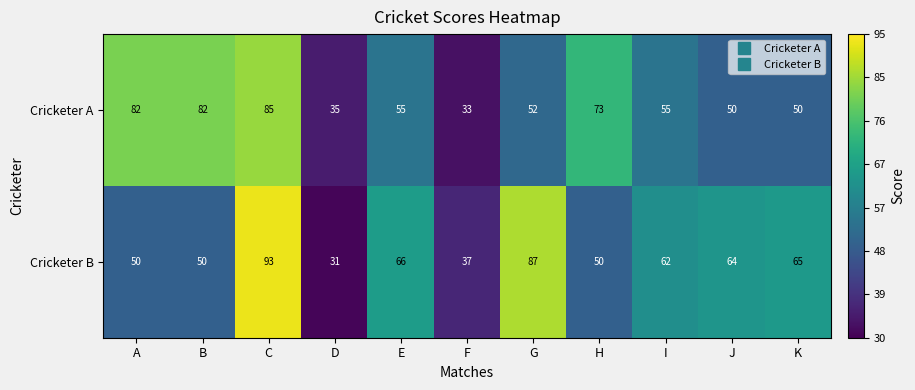

Which series has the largest total across all categories?

Cricketer B